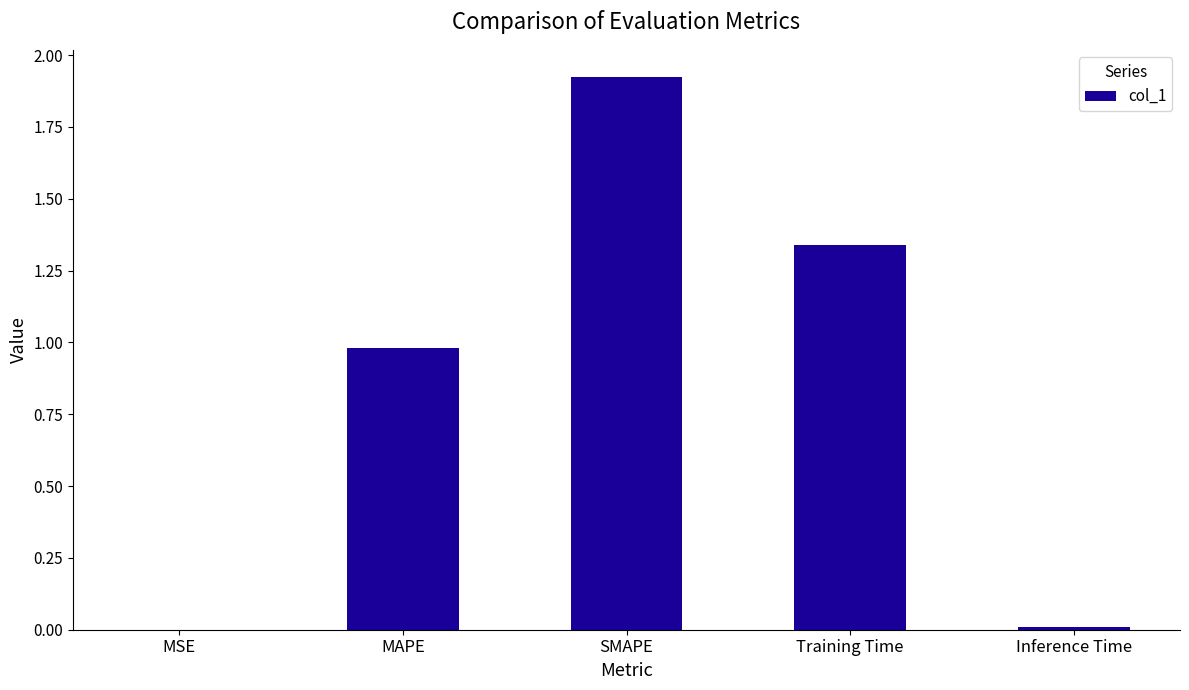

Which category has the highest value across all series?

SMAPE